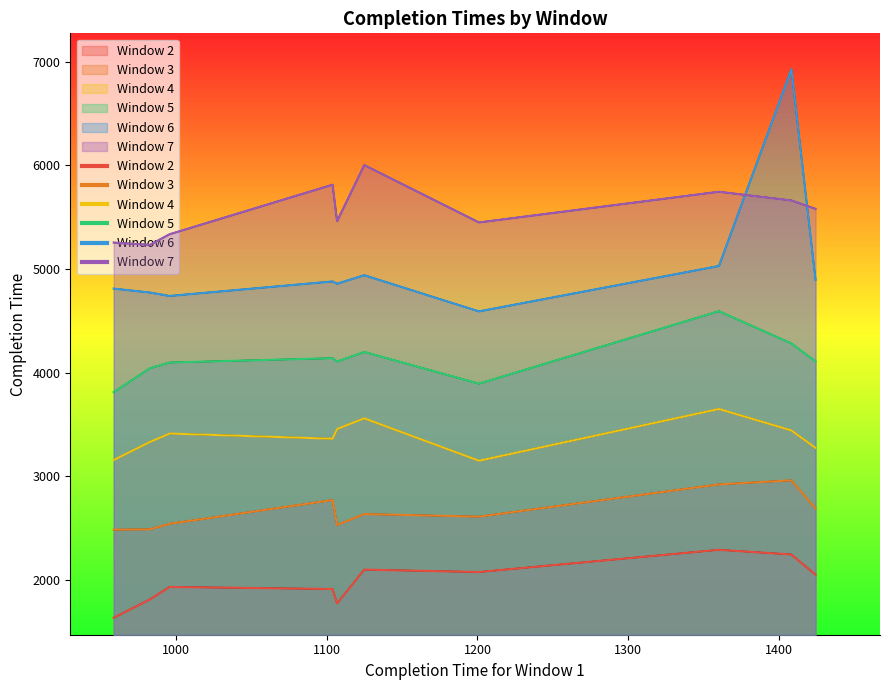

Between 1408 and 959, which series saw the biggest shift?

Window 6